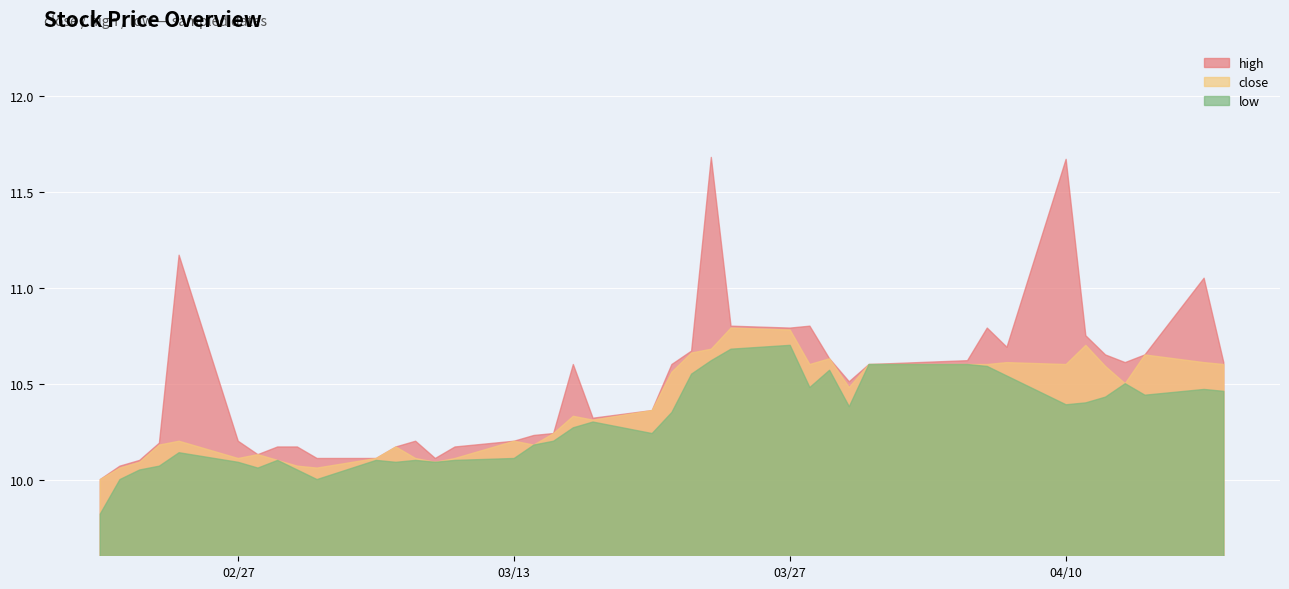

List the series in order of their peak value, highest first.

high, close, low